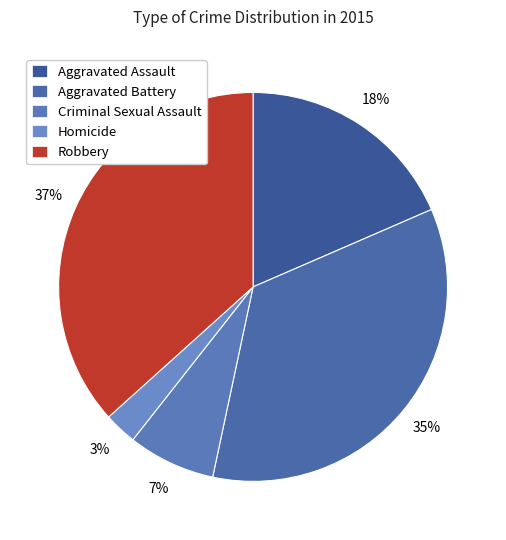

The Criminal Sexual Assault slice represents 7% of the pie. True or false?

True